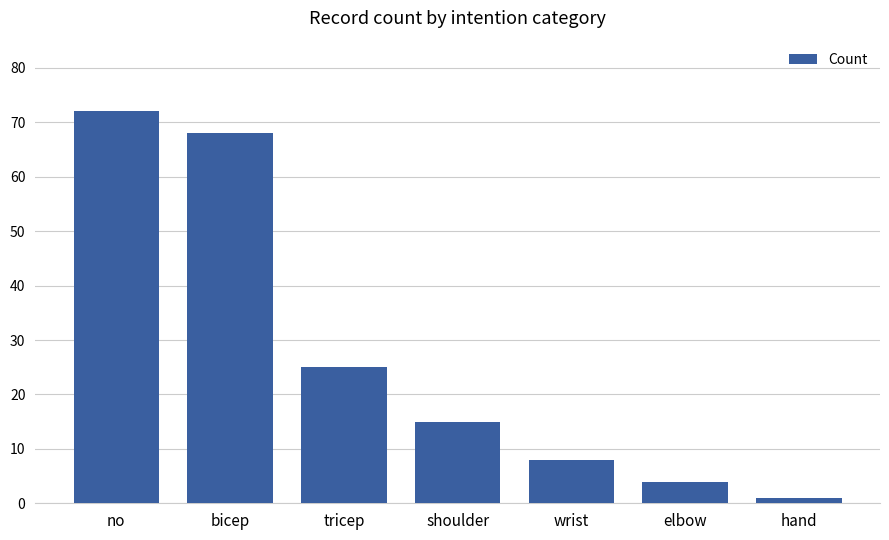

Reading left to right, transcribe all the data shown in this chart.

no=72	bicep=68	tricep=25	shoulder=15	wrist=8	elbow=4	hand=1